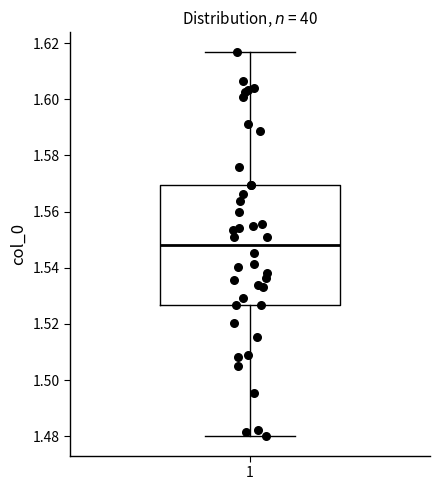

Transcribe this box plot: give where the median line is, the range the box spans, and where the two whiskers end, as read against the y-axis. The values are not printed on the chart, so give them approximately, as read against the axis.

median 1.548, box 1.526 to 1.570, whiskers 1.480 to 1.616